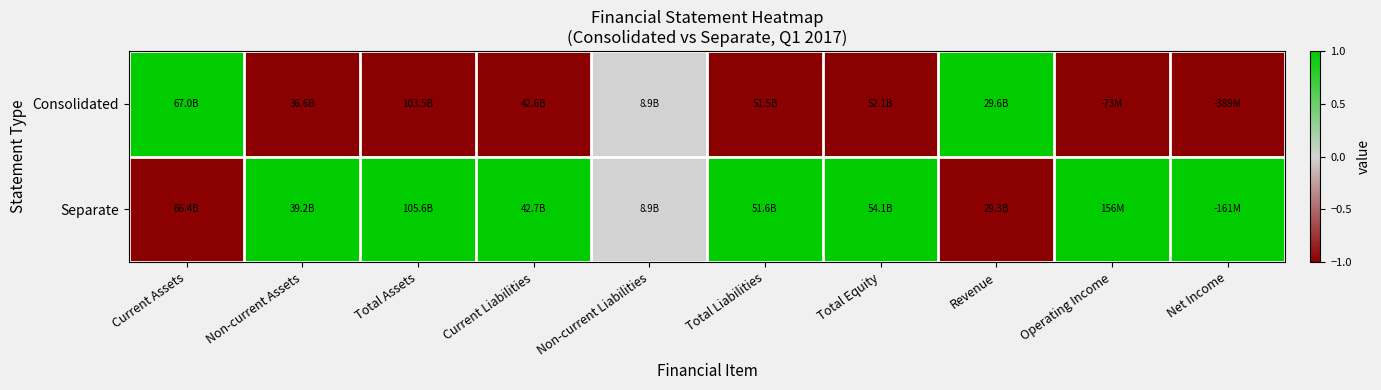

What is the difference between the highest and lowest values at Current Liabilities?

2